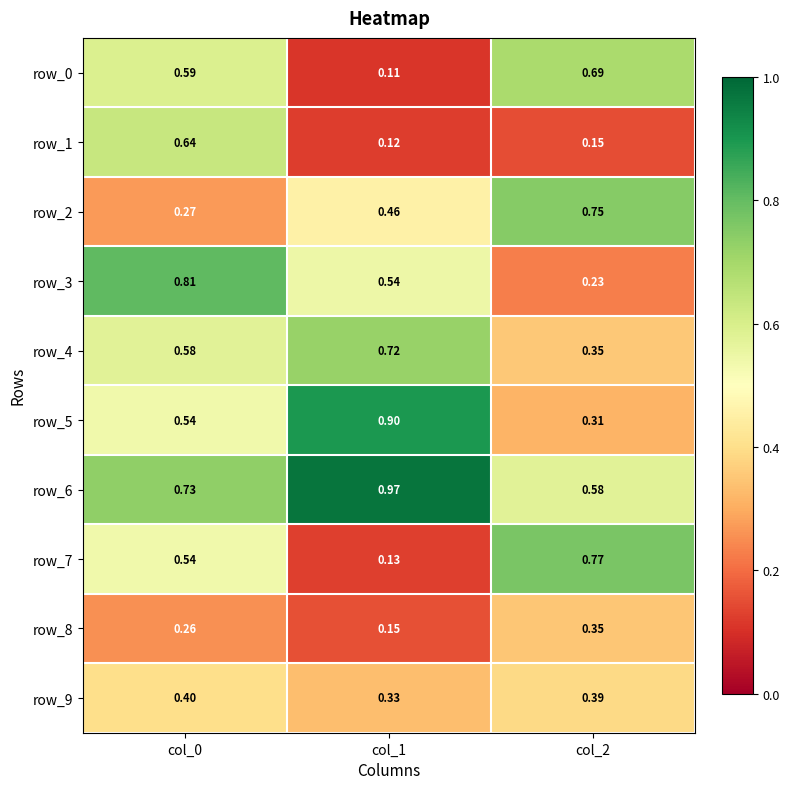

Is the value of row_2 at col_1 greater than the value of row_1 at col_1?

Yes